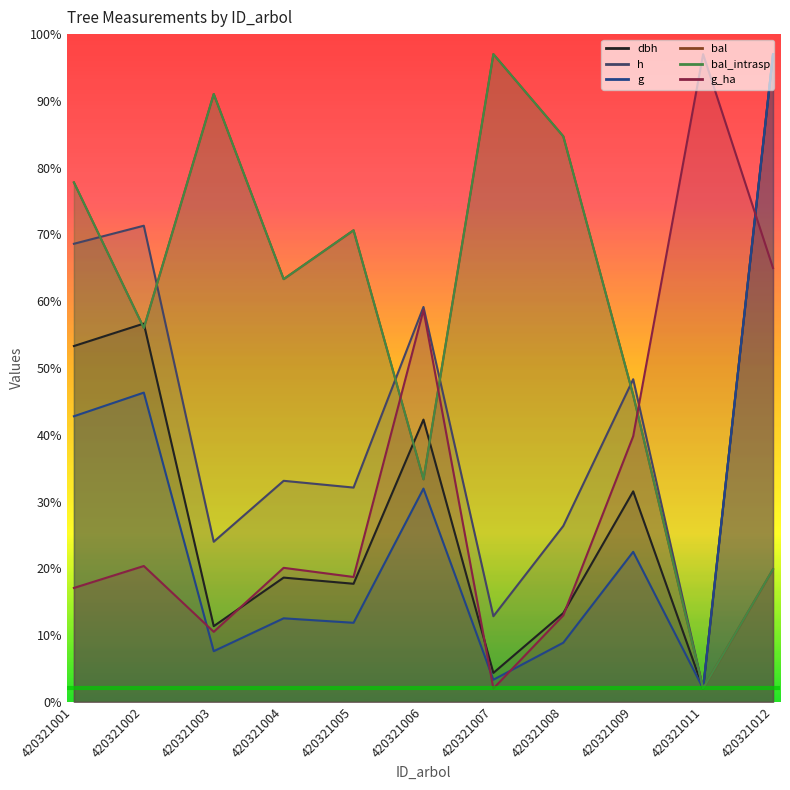

True or false: g has a value of 8.0 at 420321004.

False